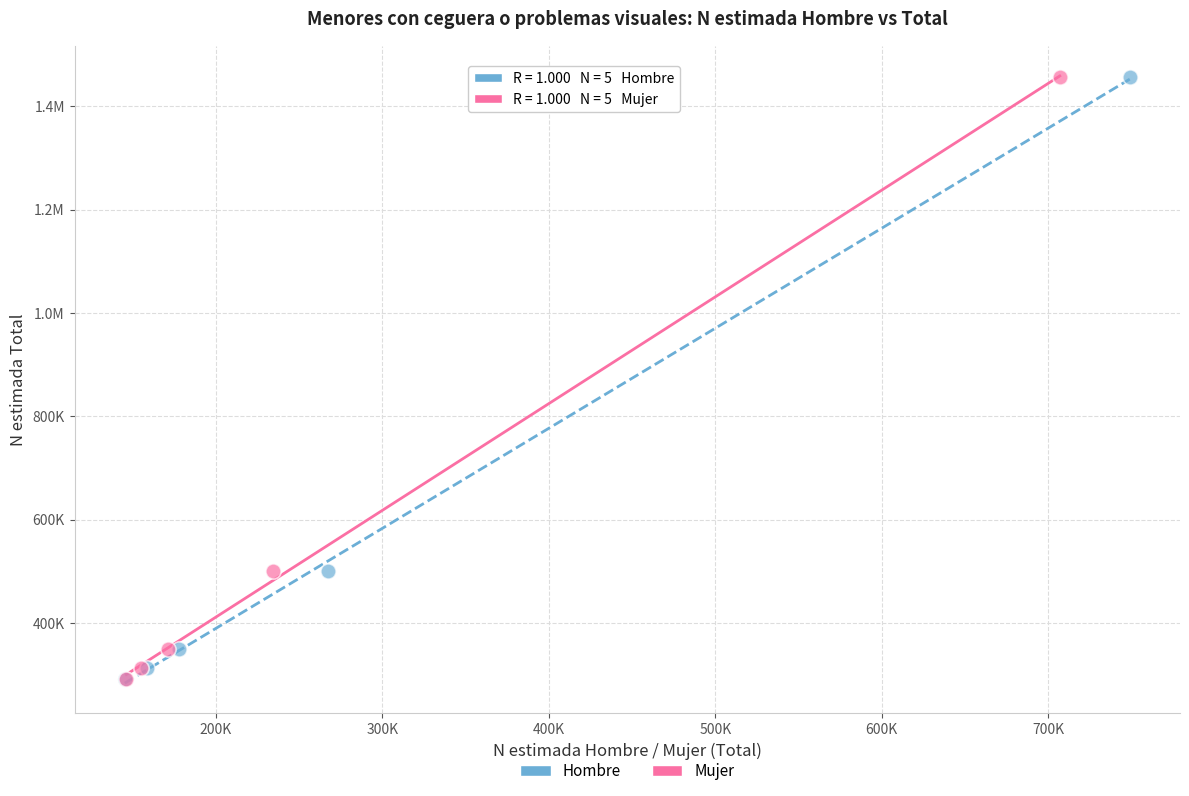

What are all the series names shown in the legend?

Hombre, Mujer